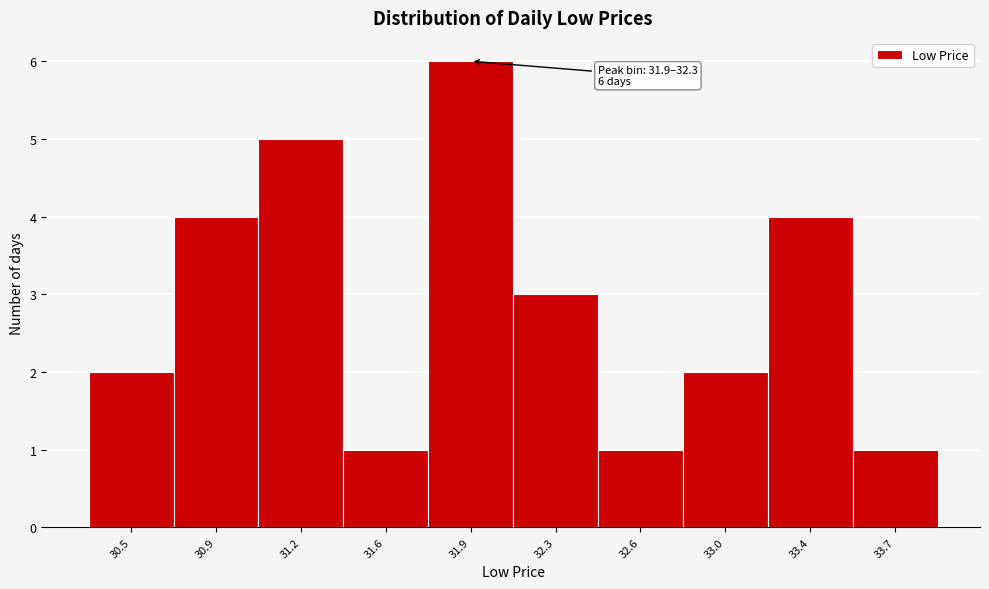

Reading left to right, extract all data points from this chart.

30.5=2	30.9=4	31.2=5	31.6=1	31.9=6	32.3=3	32.6=1	33.0=2	33.4=4	33.7=1